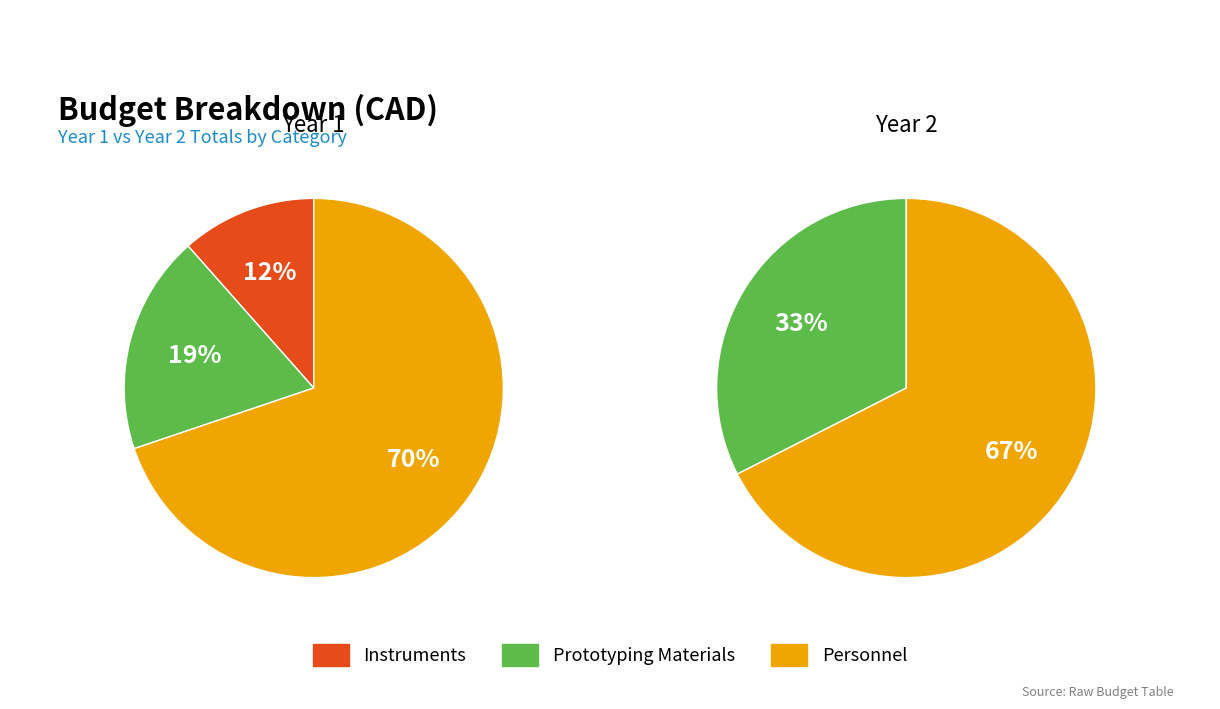

To the nearest percent, what is the difference between the largest and smallest slice percentages?

58%